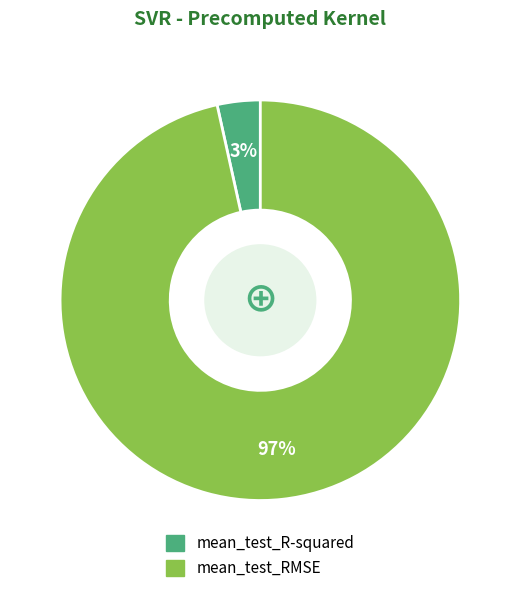

Count the number of slices in the pie.

2